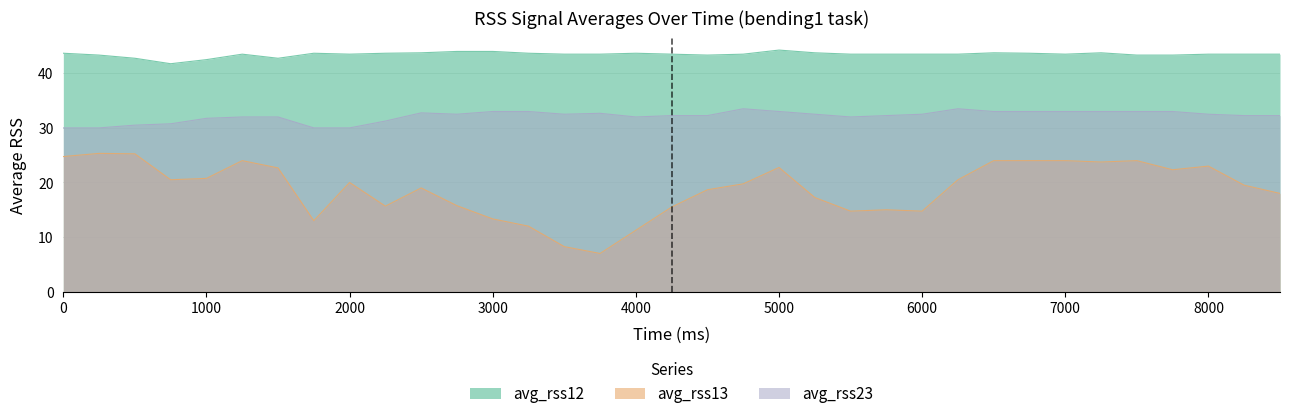

Which series has the largest range (max minus min)?

avg_rss13